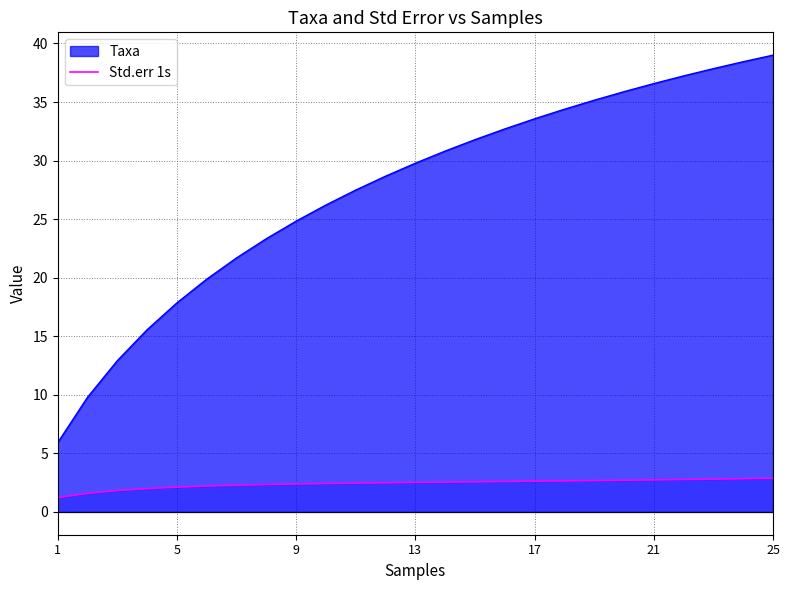

The Taxa series shows 24.8 at 21. True or false?

False